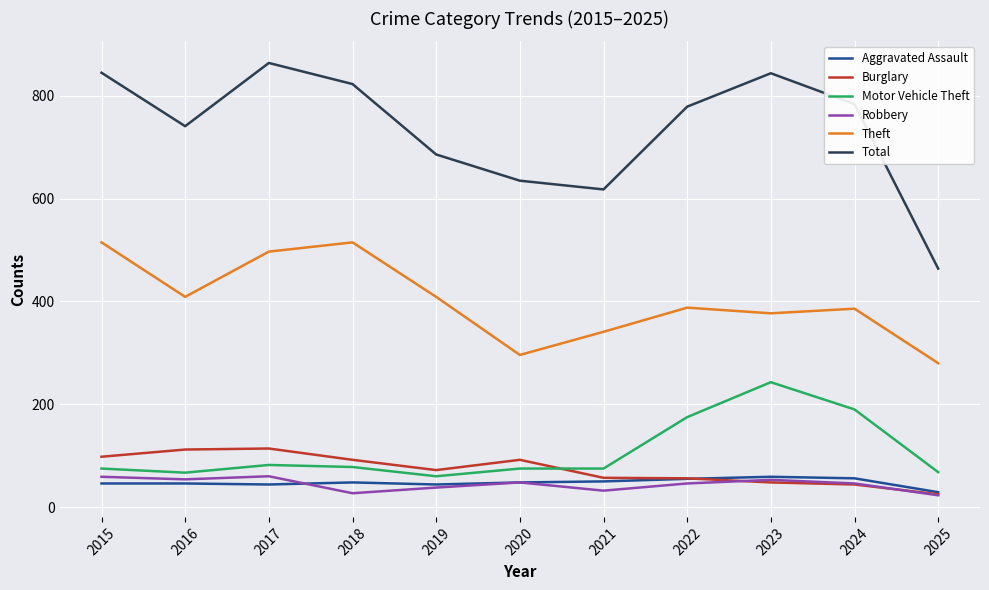

Where is the first local minimum for Theft?

2016